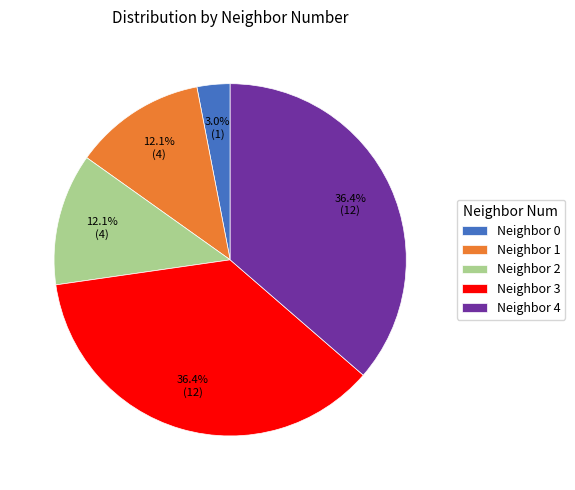

Which has a higher value, Neighbor 0 or Neighbor 2?

Neighbor 2